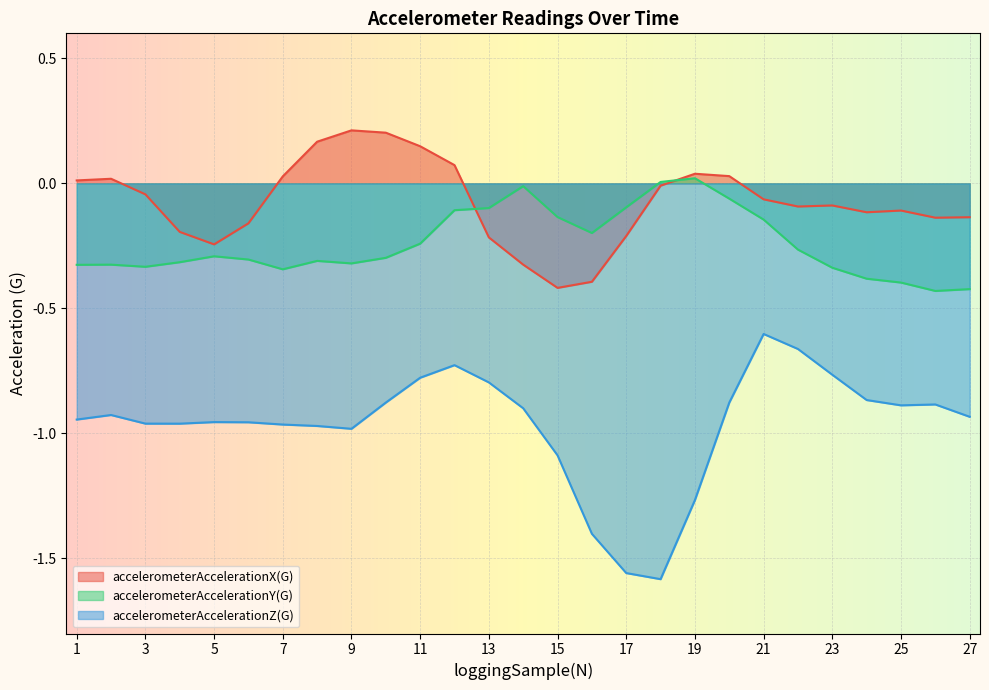

Where is accelerometerAccelerationZ(G) nearest to the value -1?

9